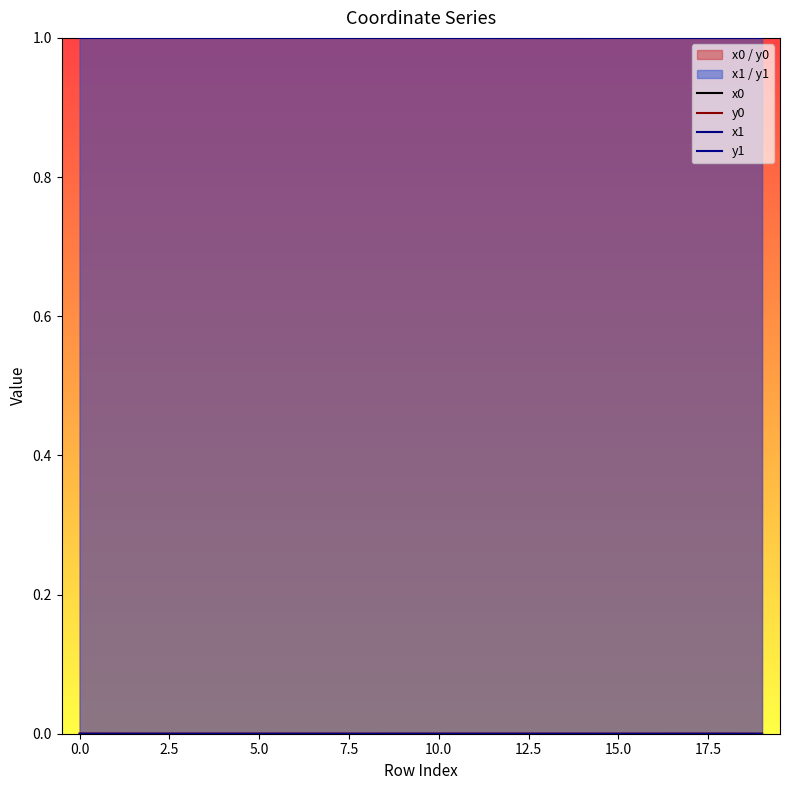

At which label is y0 closest to 0?

19